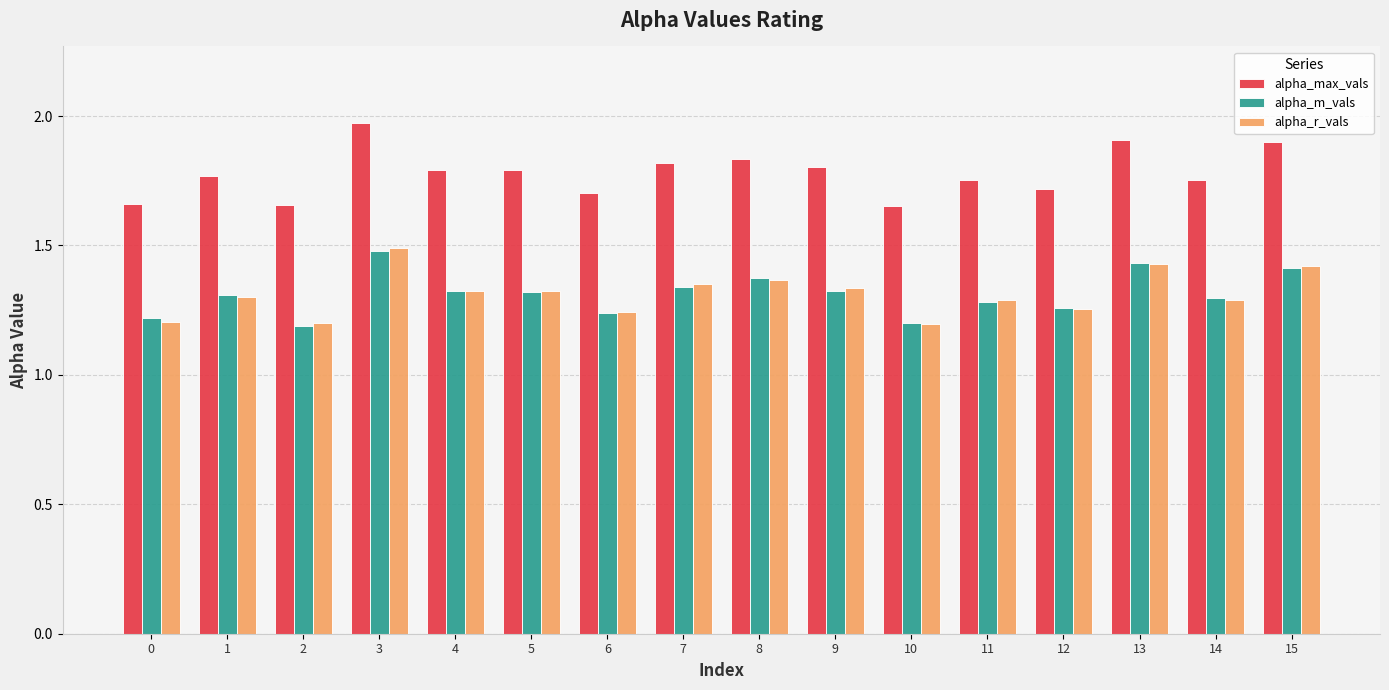

What is the value of the alpha_r_vals bar at the 4th from the left?

1.5